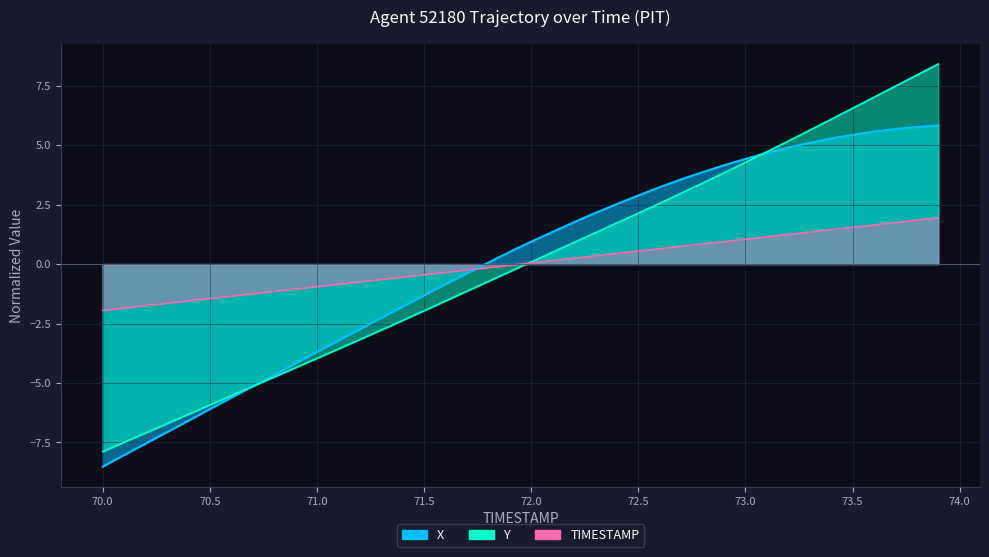

What is the sum of the X values at 72.7 and 73.1?

8.2